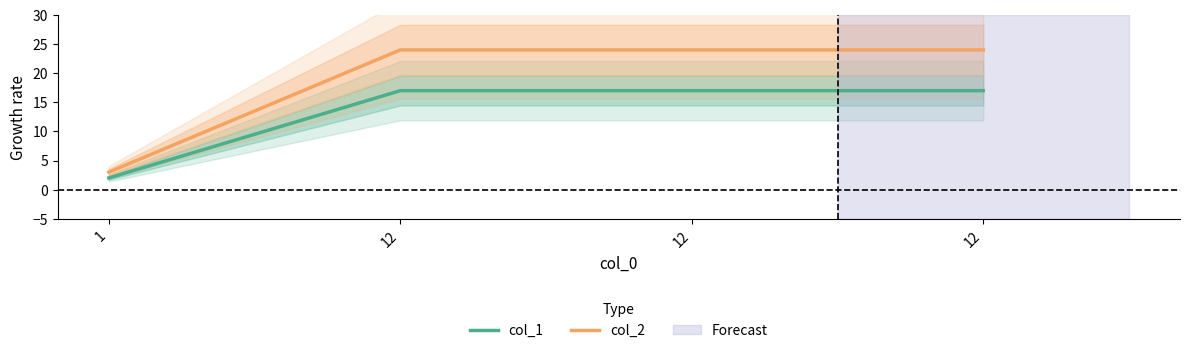

The value of col_1 at 12 is 28. True or false?

False